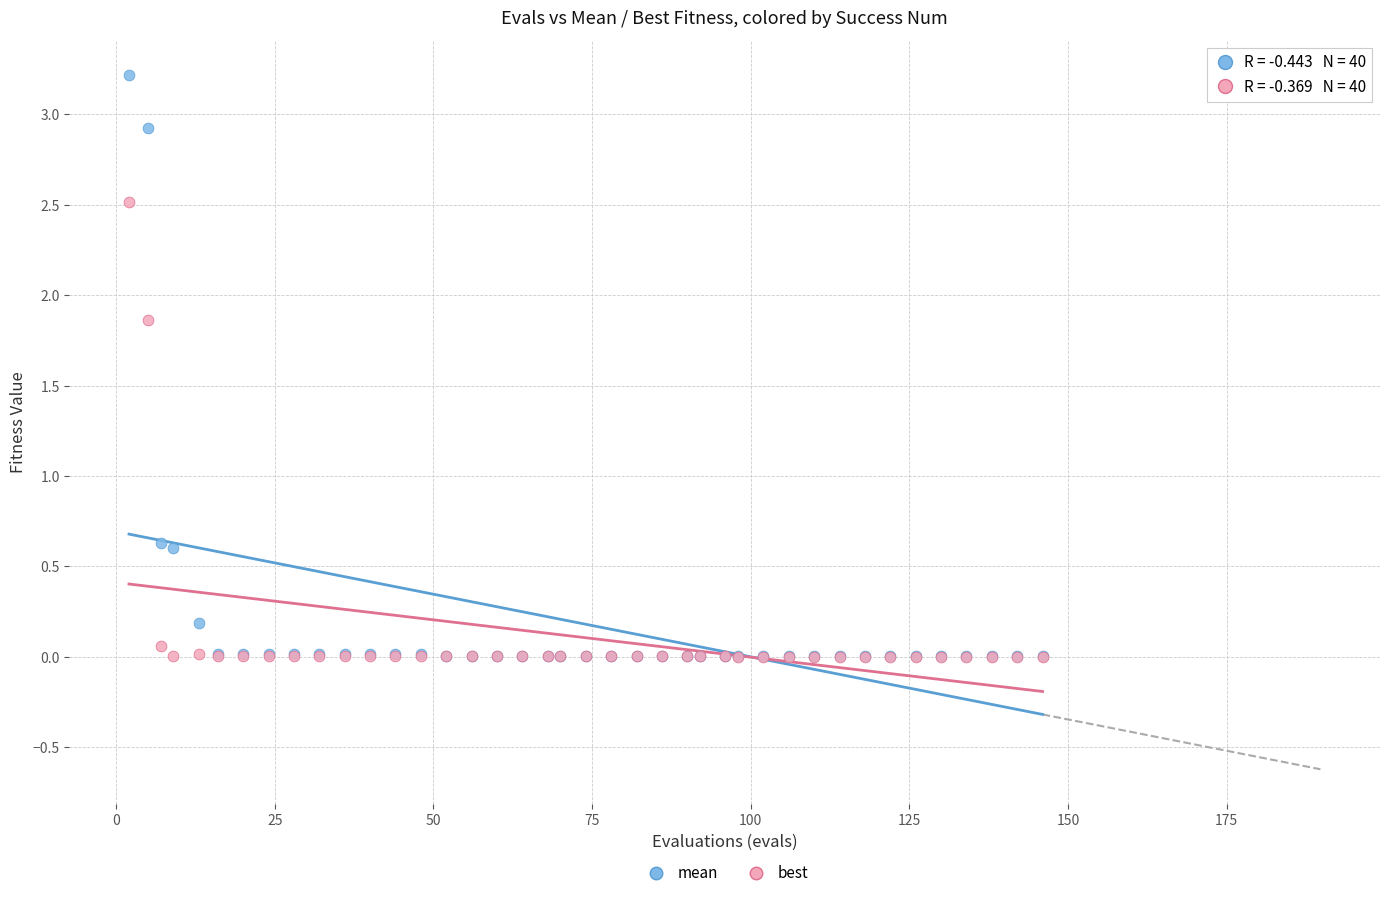

Which series has the widest spread of Y values?

mean